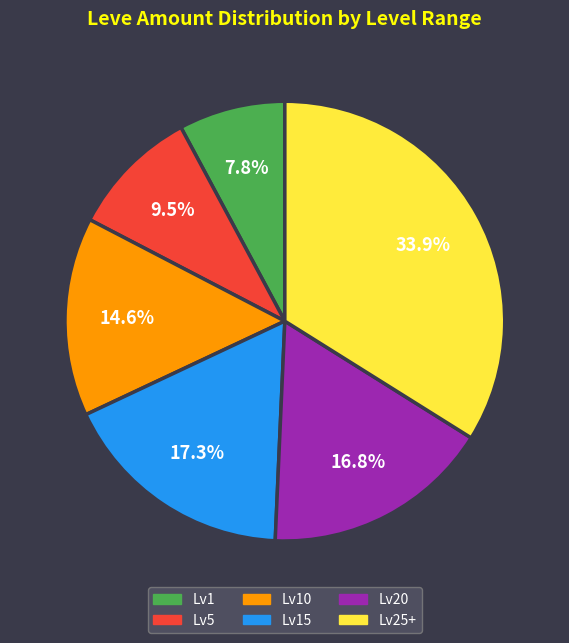

How many slices are in this pie chart?

6